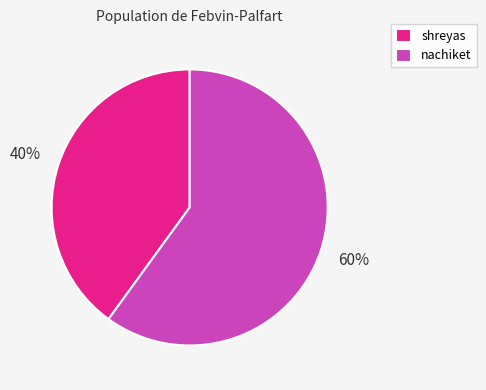

How many slices are in this pie chart?

2